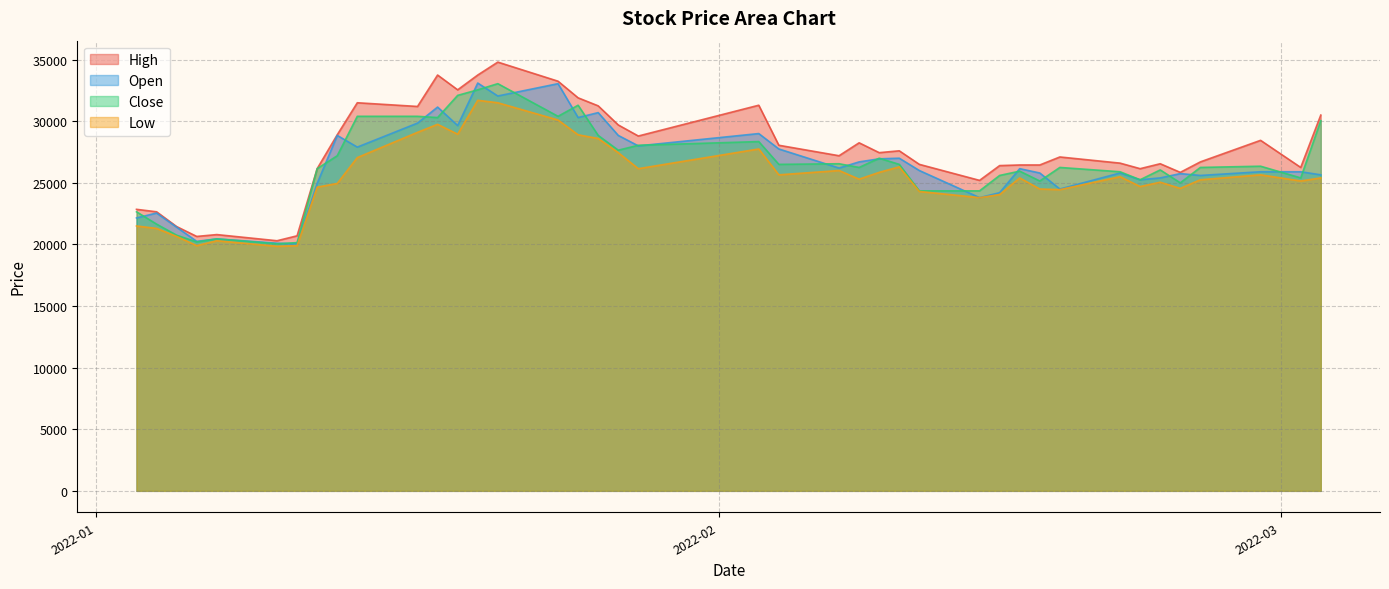

Reading left to right, transcribe all the data shown in this chart.

High: 22850	22650	21450	20650	20800	20300	20700	26150	28900	31500	31200	33750	32550	33750	34800	33250	31900	31250	29700	28800	31300	28050	27200	28250	27450	27600	26500	25200	26400	26450	26450	27100	26600	26150	26550	25850	26700	28450	26250	30500
Open: 22150	22550	21400	20250	20450	20100	20050	24950	28850	27900	29850	31150	29650	33100	32050	33050	30300	30700	28850	28000	29000	27750	26200	26700	26950	27000	26000	23800	24200	26150	25800	24500	25800	25250	25400	25750	25600	25900	25900	25650
Close: 22650	21650	20750	20200	20450	20050	20150	26150	27200	30400	30400	30300	32100	32550	33050	30400	31300	28850	27650	28050	28350	26500	26550	26250	27000	26500	24350	24350	25600	25950	25150	26250	25900	25250	26050	25000	26250	26350	25400	30050
Low: 21500	21300	20650	19900	20300	19850	19900	24650	24950	27050	29100	29750	28950	31700	31500	30100	28900	28600	27450	26150	27750	25650	26000	25300	25850	26300	24300	23800	24050	25400	24500	24450	25500	24700	25050	24550	25250	25650	25150	25400